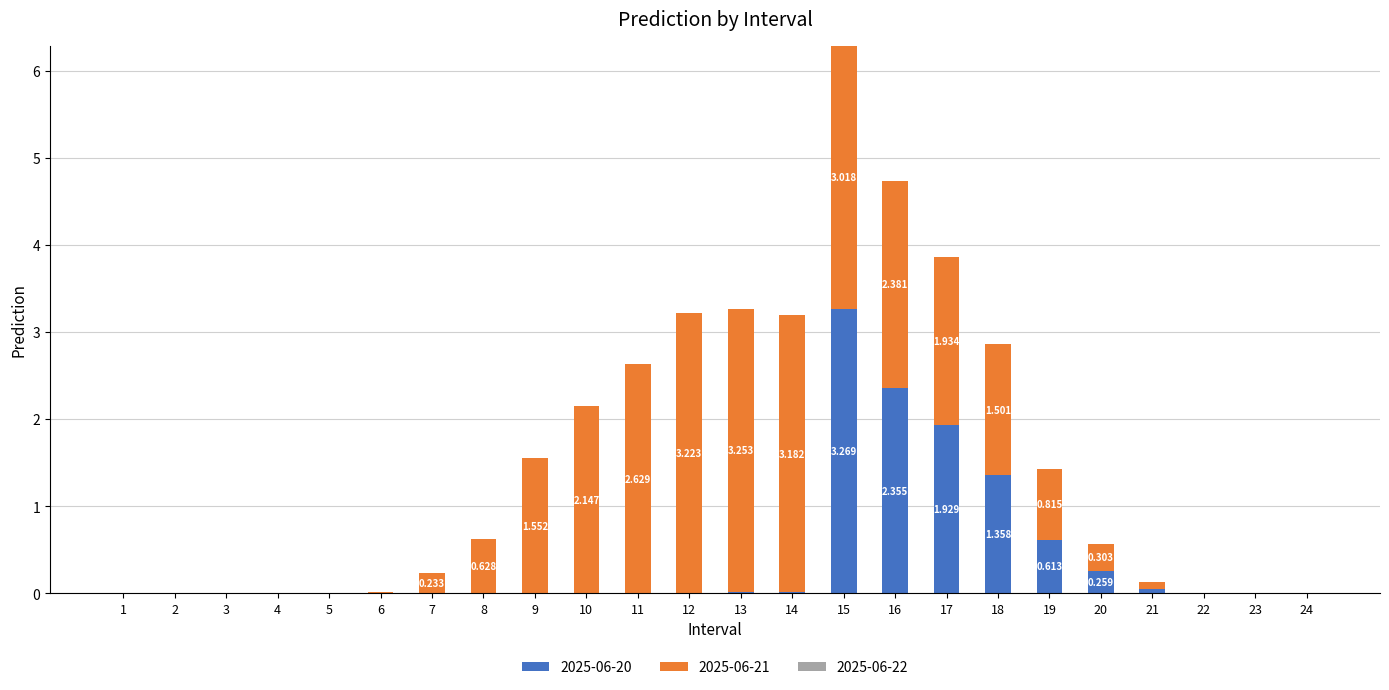

Count the number of categories in the chart.

24